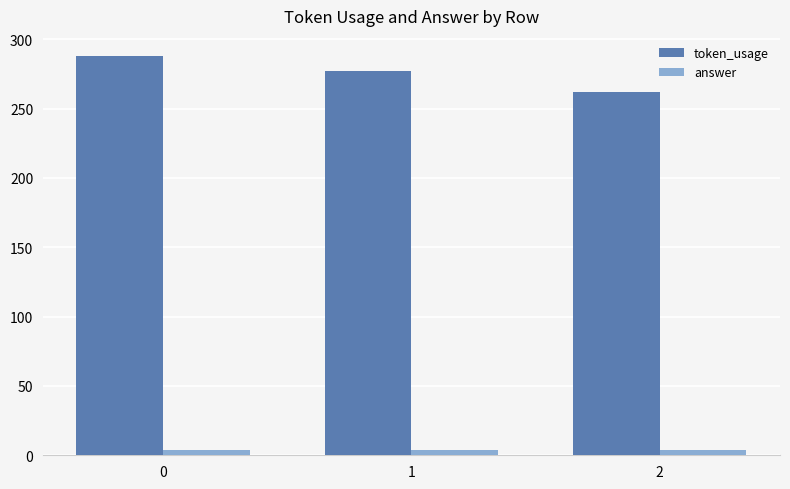

List the series in order of their peak value, highest first.

token_usage, answer